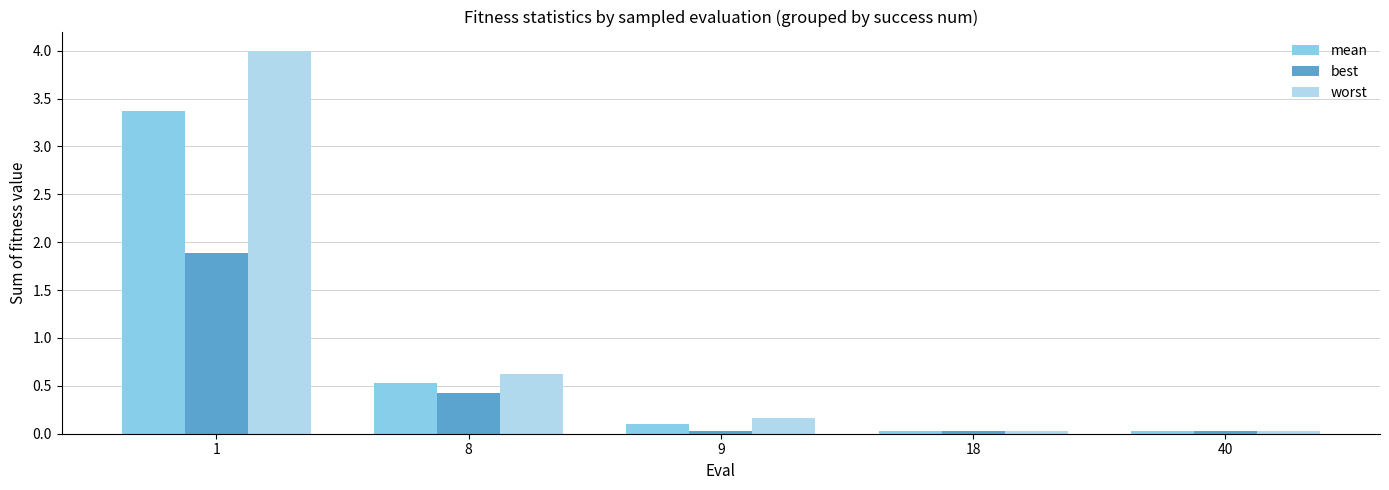

Does the chart contain any negative values?

No